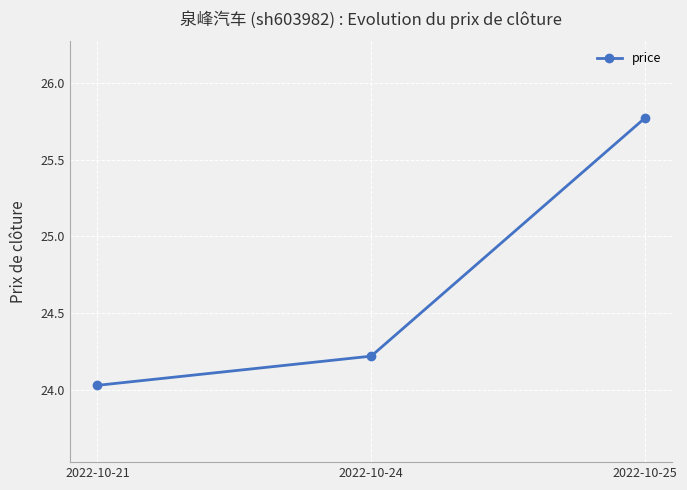

Between 2022-10-25 and 2022-10-21, which is larger?

2022-10-25